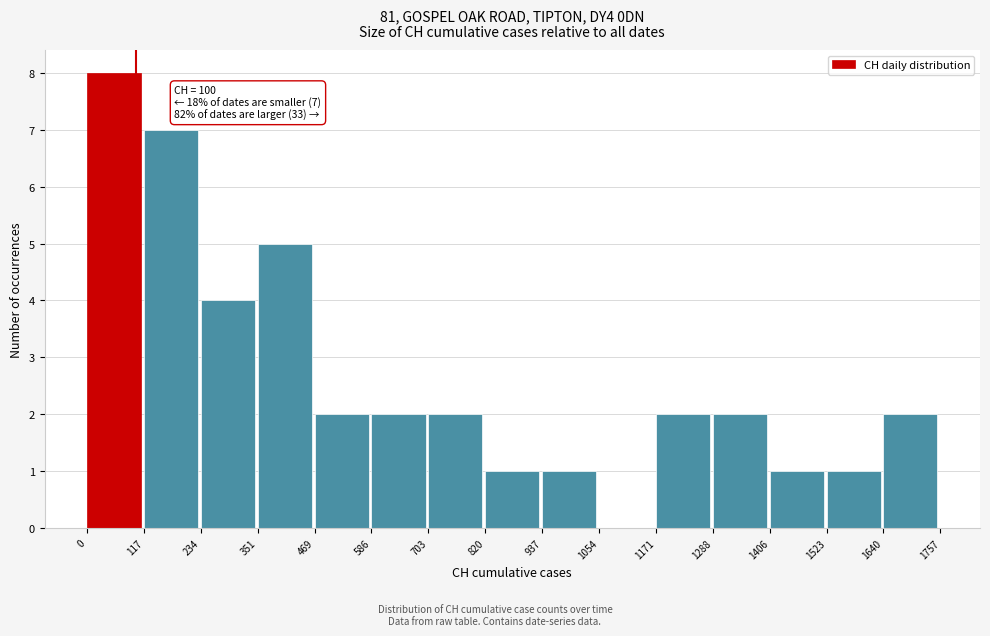

Which range on the x-axis has the tallest bar?

0 to 117